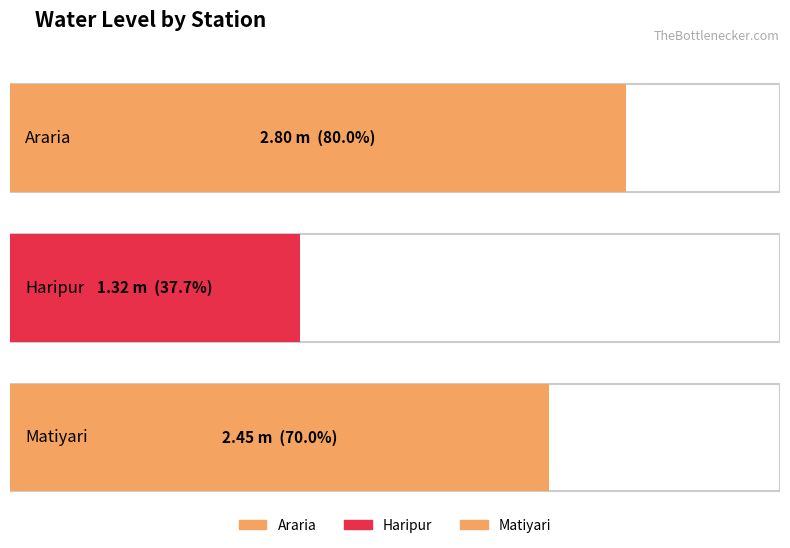

At which label is the value closest to 2?

Matiyari